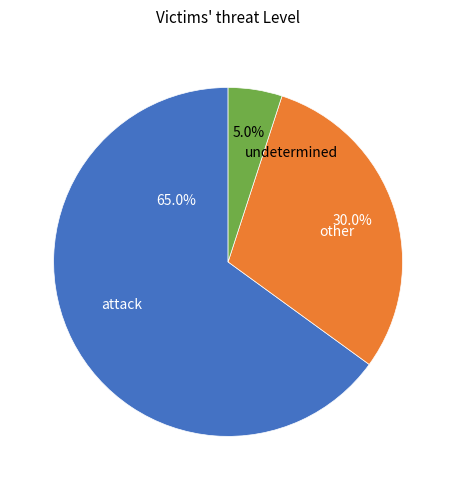

How many segments does this pie chart have?

3